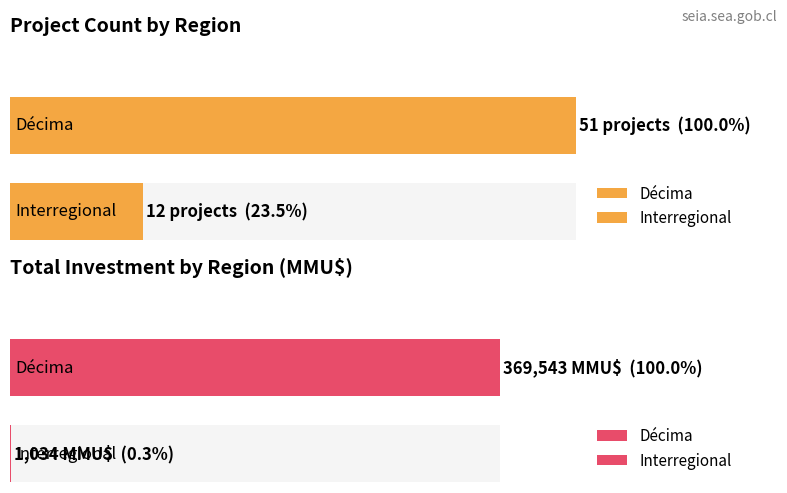

How many bars are there in each group?

2